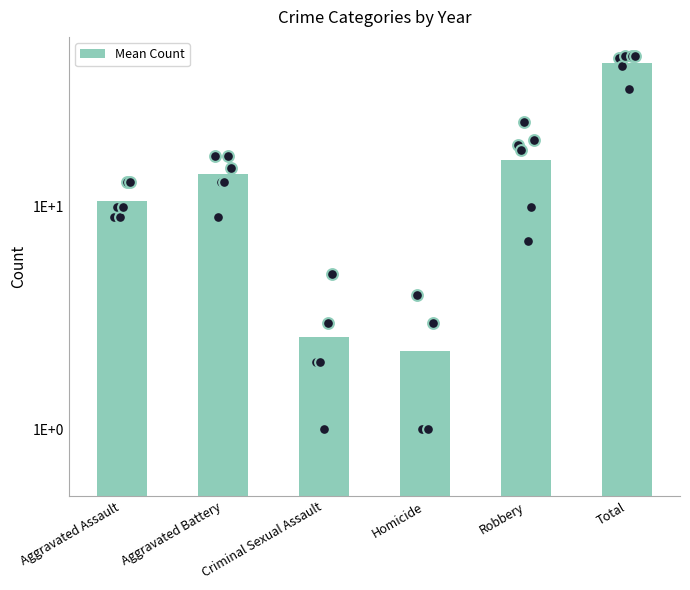

What is the ratio of the value at Homicide to the value at Aggravated Assault?

0.2